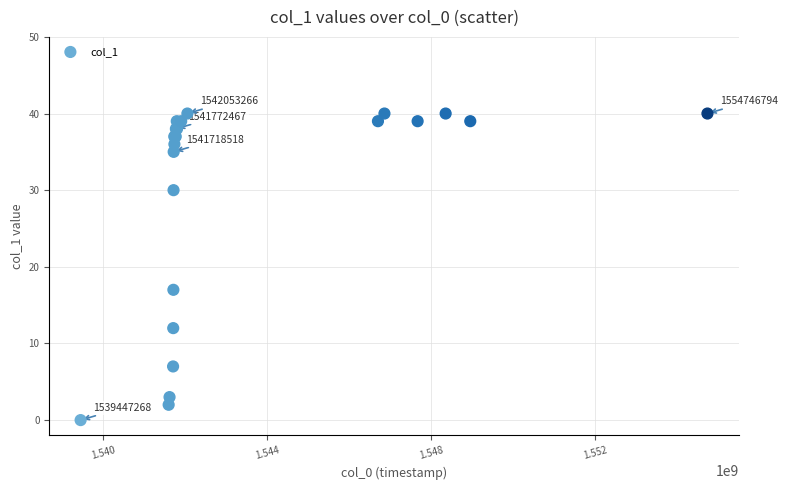

What Y value in the scatter plot is closest to 20?

17